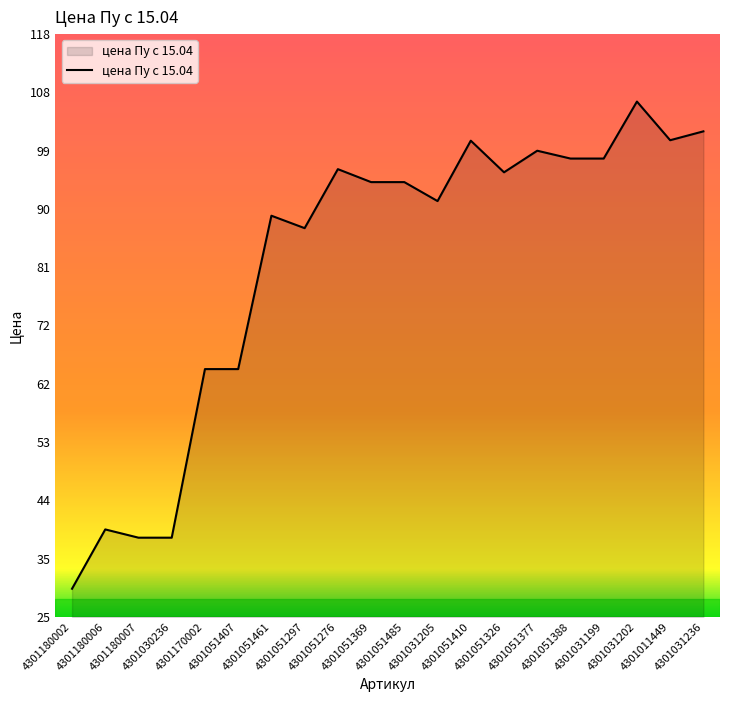

What is the approximate value at 4301051369?

94.3